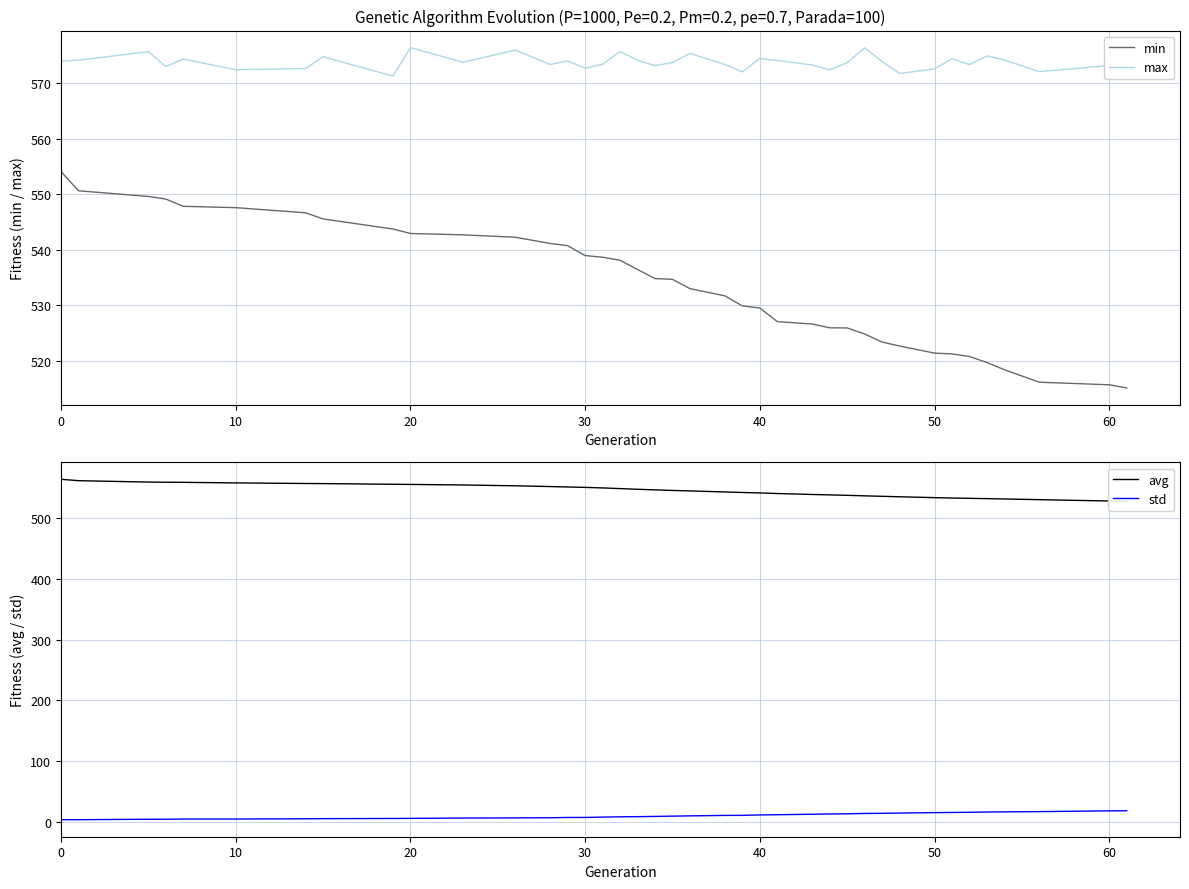

Reading left to right, what are all the values shown in this chart?

min: 554.1	550.6	549.6	549.1	547.8	547.6	546.6	545.5	543.7	542.9	542.7	542.2	541.1	540.7	538.9	538.6	538.1	536.4	534.8	534.6	533.0	531.7	529.8	529.5	527.0	526.6	525.9	525.9	524.8	523.3	522.6	521.3	521.2	520.7	519.6	518.3	516.1	515.6	515.0
max: 574.0	574.2	575.7	573.0	574.4	572.4	572.7	574.8	571.3	576.4	573.8	576.0	573.4	574.0	572.7	573.4	575.7	574.1	573.2	573.7	575.4	573.4	572.1	574.5	574.1	573.3	572.4	573.7	576.4	573.9	571.8	572.6	574.4	573.4	574.9	574.2	572.1	573.2	572.6
avg: 564.4	562.1	559.9	559.6	559.4	558.5	557.5	557.3	556.2	556.0	555.0	553.7	552.4	551.7	551.0	550.2	549.1	548.0	547.0	546.0	545.2	543.5	542.7	541.9	541.0	539.4	538.7	538.0	537.2	536.4	535.6	534.2	533.5	533.0	532.6	532.0	530.8	528.6	528.0
std: 3.6	3.6	4.4	4.4	4.7	4.7	5.1	5.3	5.6	5.8	6.3	6.5	6.8	7.3	7.3	7.9	8.3	8.6	9.0	9.5	9.9	10.6	10.8	11.5	11.8	12.6	13.0	13.3	13.9	14.1	14.6	15.2	15.5	15.8	16.2	16.5	16.9	18.2	18.3